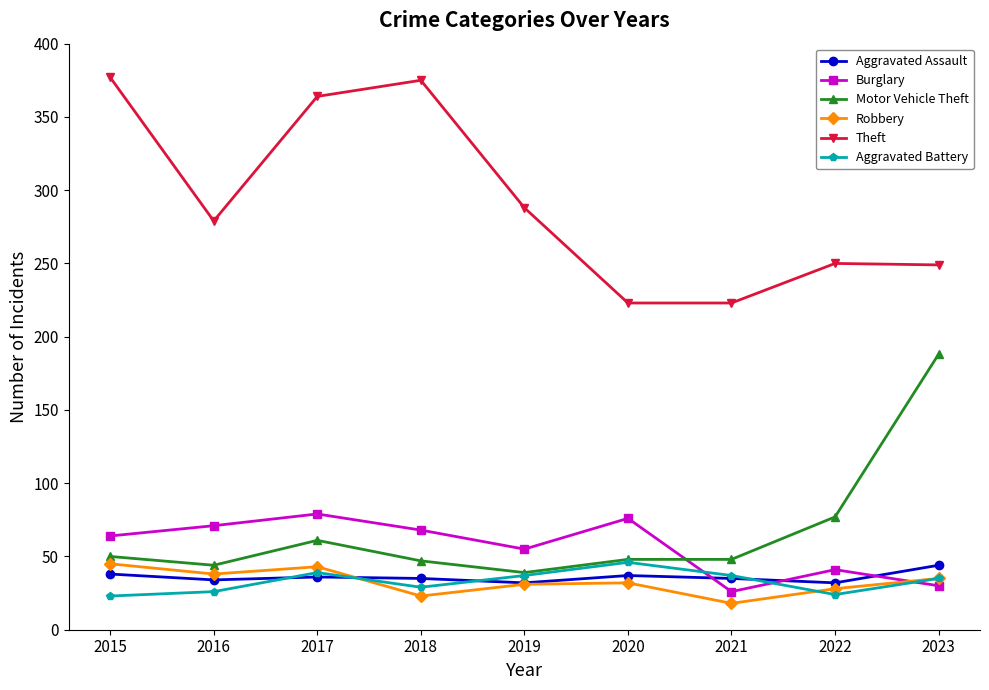

What is the total value across all series at 2019?

482